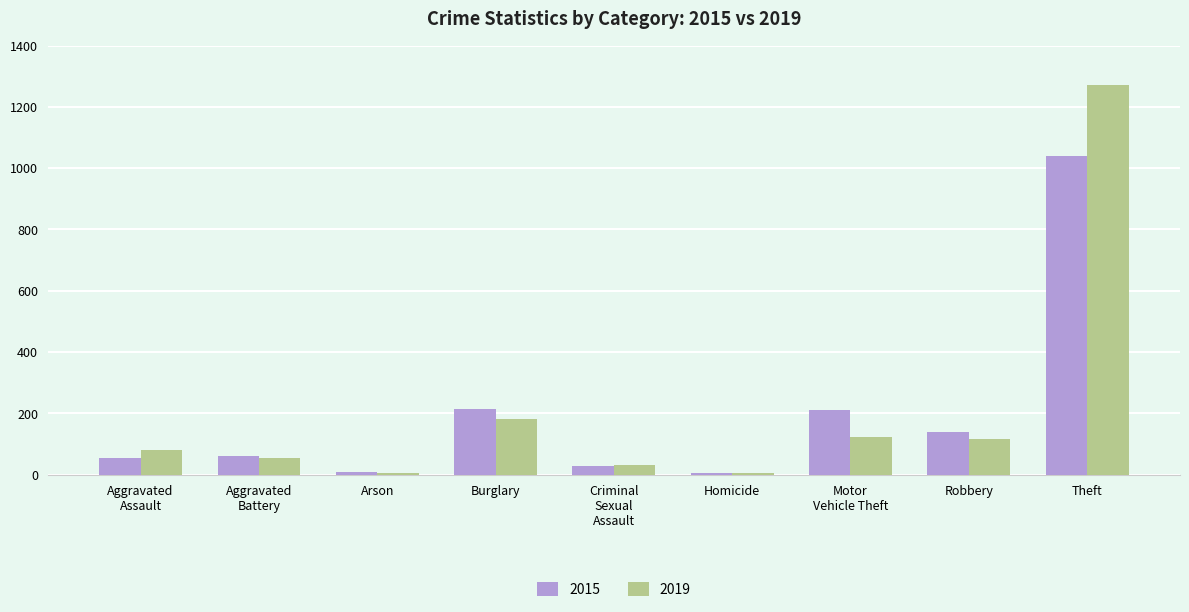

Which series has the largest range (max minus min)?

2019